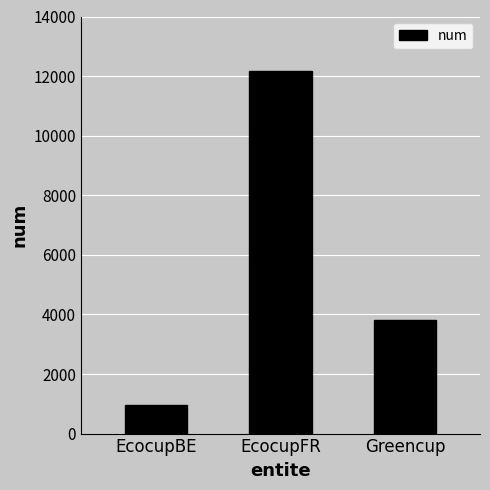

What position from the left is EcocupBE?

1